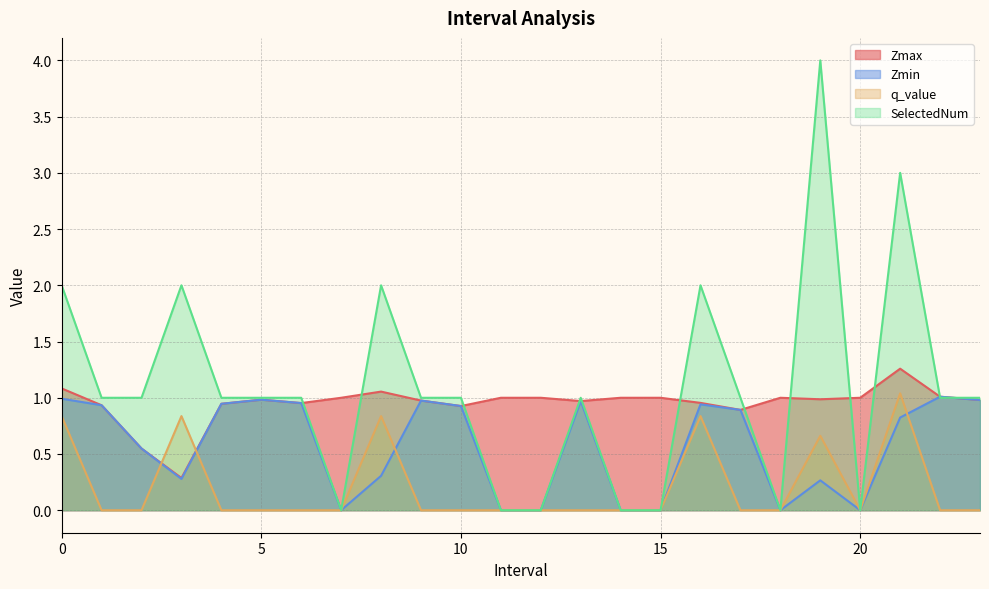

At how many categories does at least one series exceed 1?

7